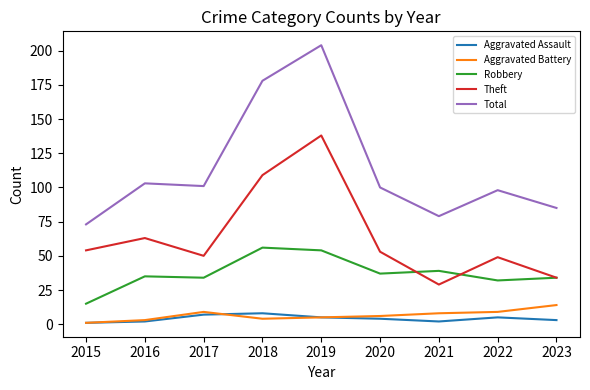

True or false: Robbery and Aggravated Battery cross at least once.

False